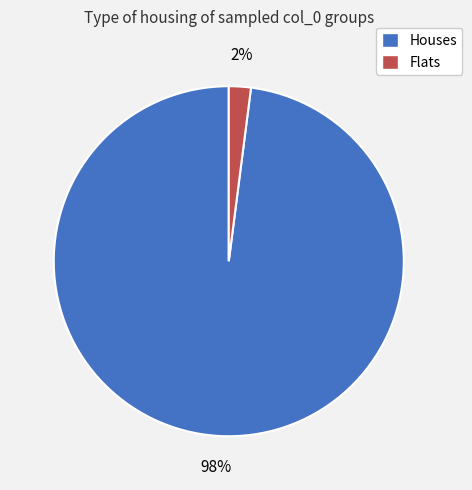

True or false: Flats accounts for 2% of the total.

True